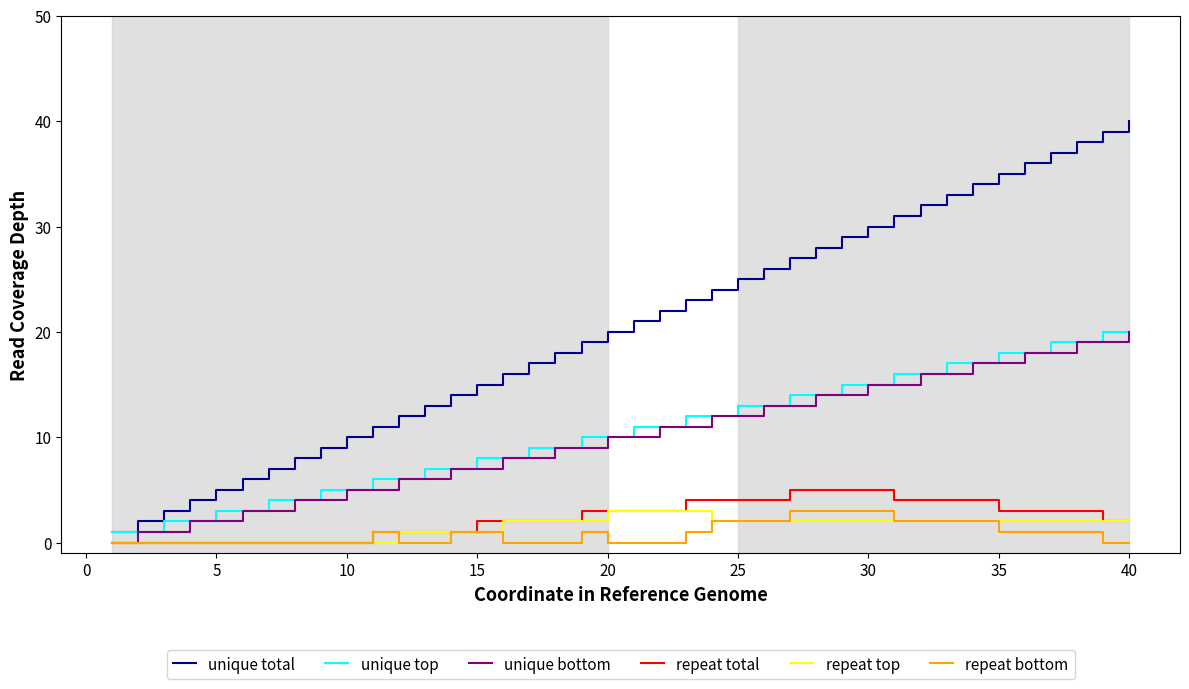

Count the repeat top values in the range 0 to 2.

36